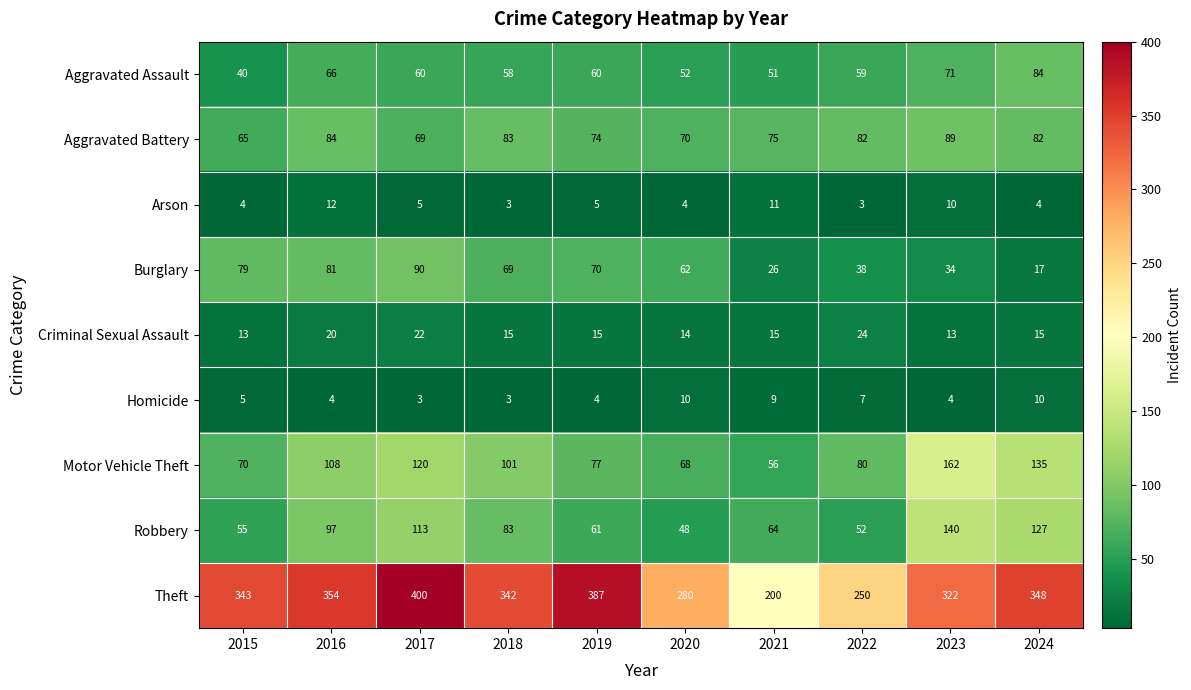

Where does the Burglary series first go above 69?

2015